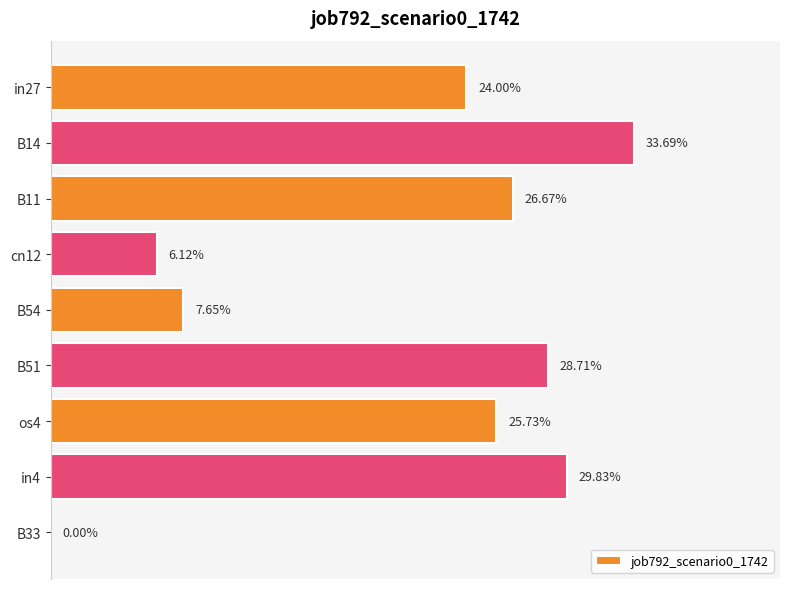

Are the bars horizontal?

Yes